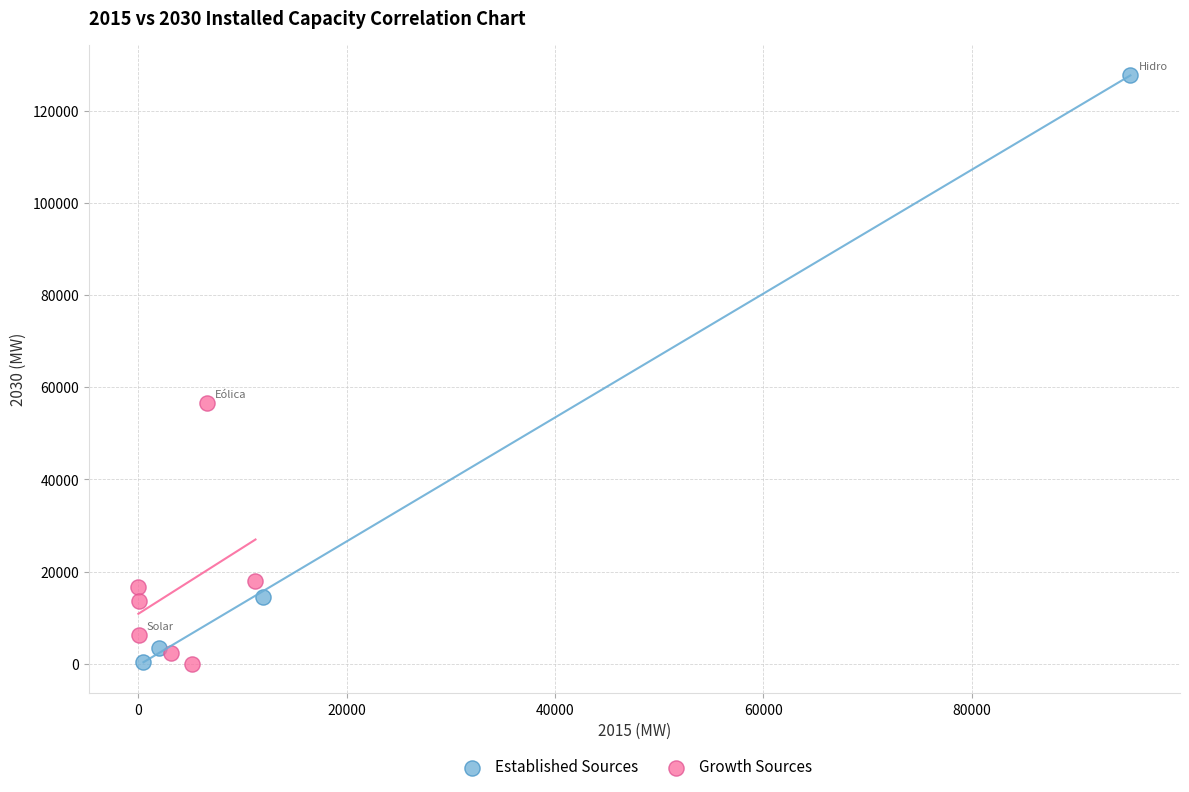

Which series has the largest Y range (max minus min)?

Established Sources